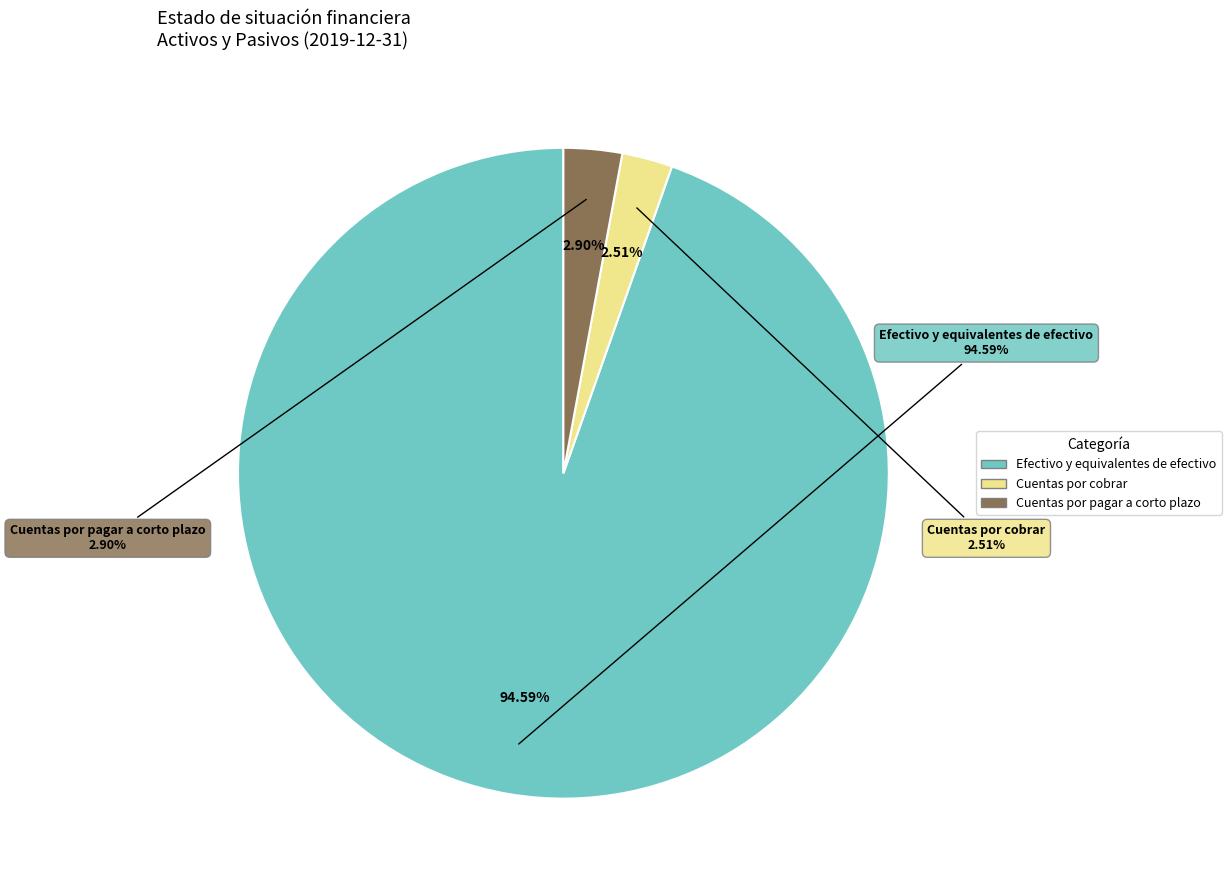

What portion of the pie excludes Cuentas por cobrar?

97.5%